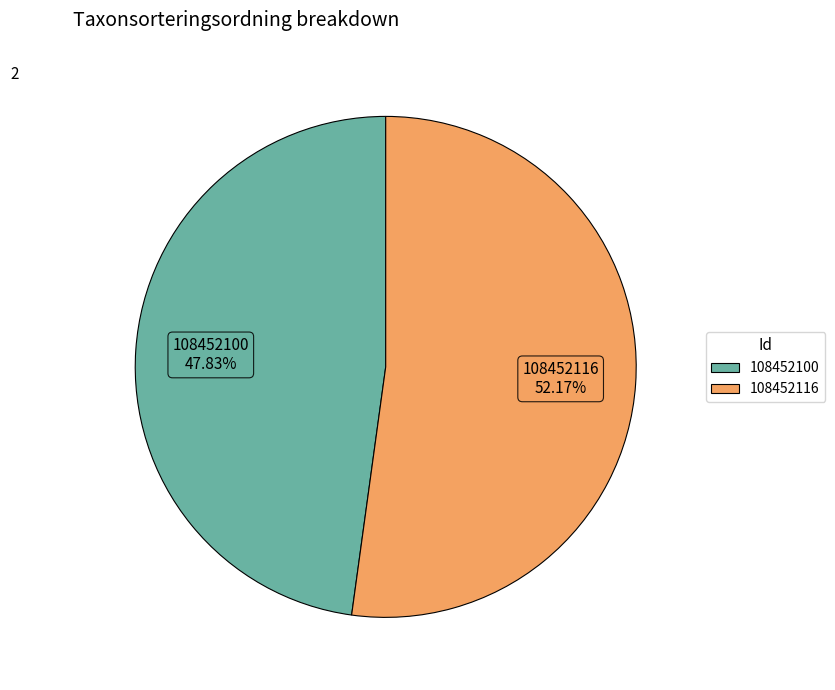

To the nearest percent, what percentage of the pie is 108452100?

48%